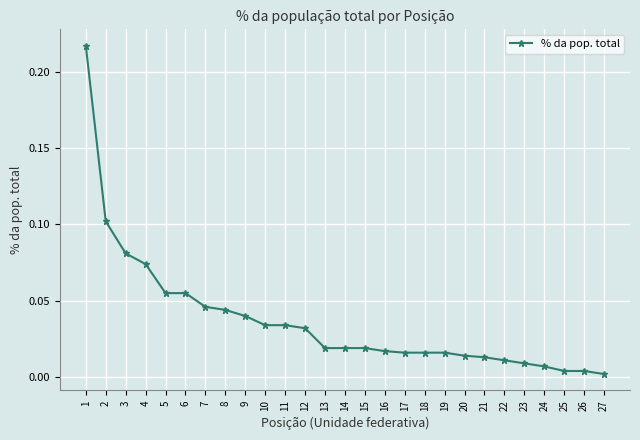

The chart shows a value of 0.0 at 11. True or false?

True